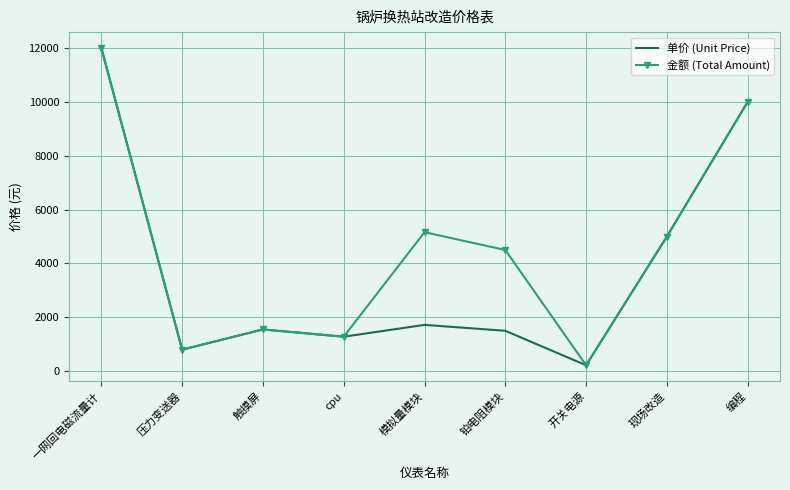

What are all the series names shown in the legend?

单价 (Unit Price), 金额 (Total Amount)